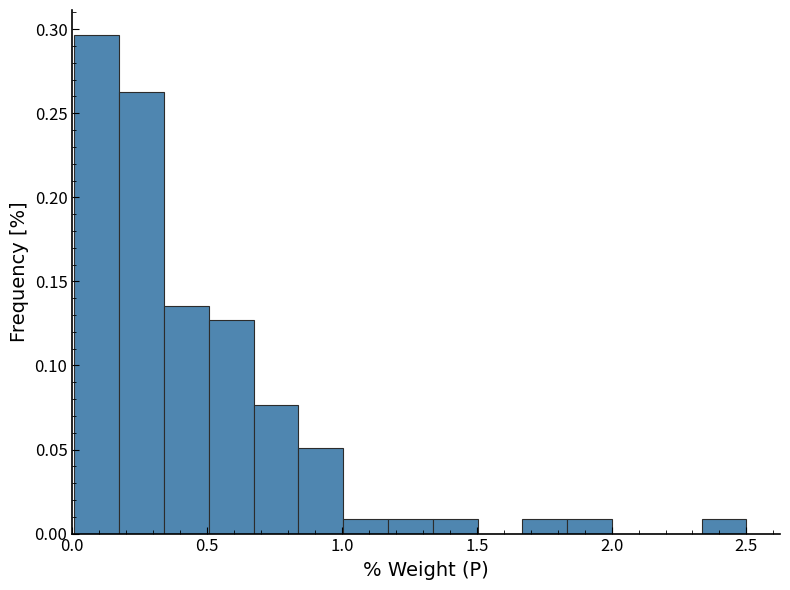

Around what value on the x-axis is the tallest bar? Give the approximate position of its centre, as read against the axis.

0.10